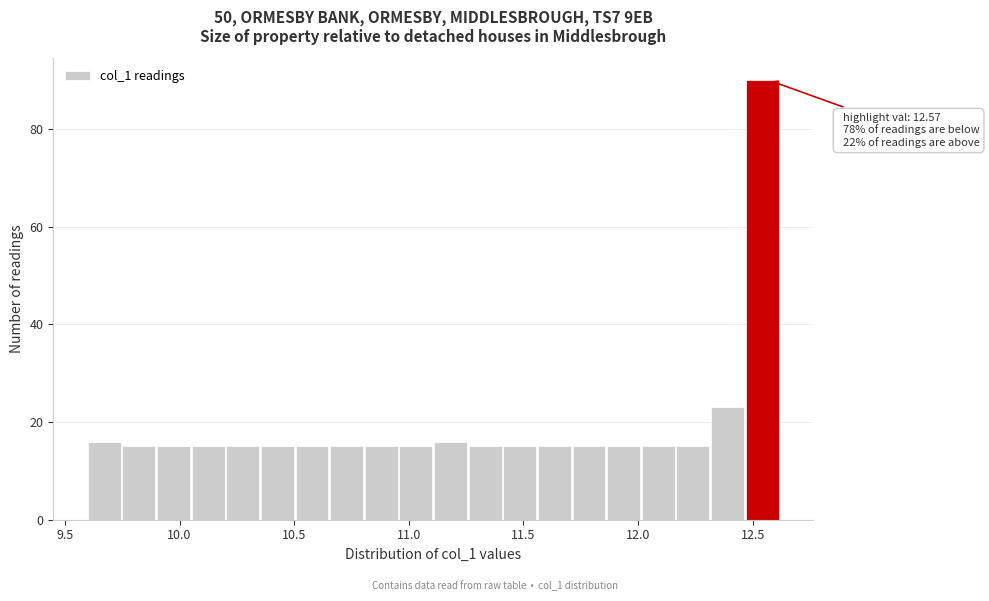

Read against the x-axis, roughly where is the centre of the tallest bar?

12.55